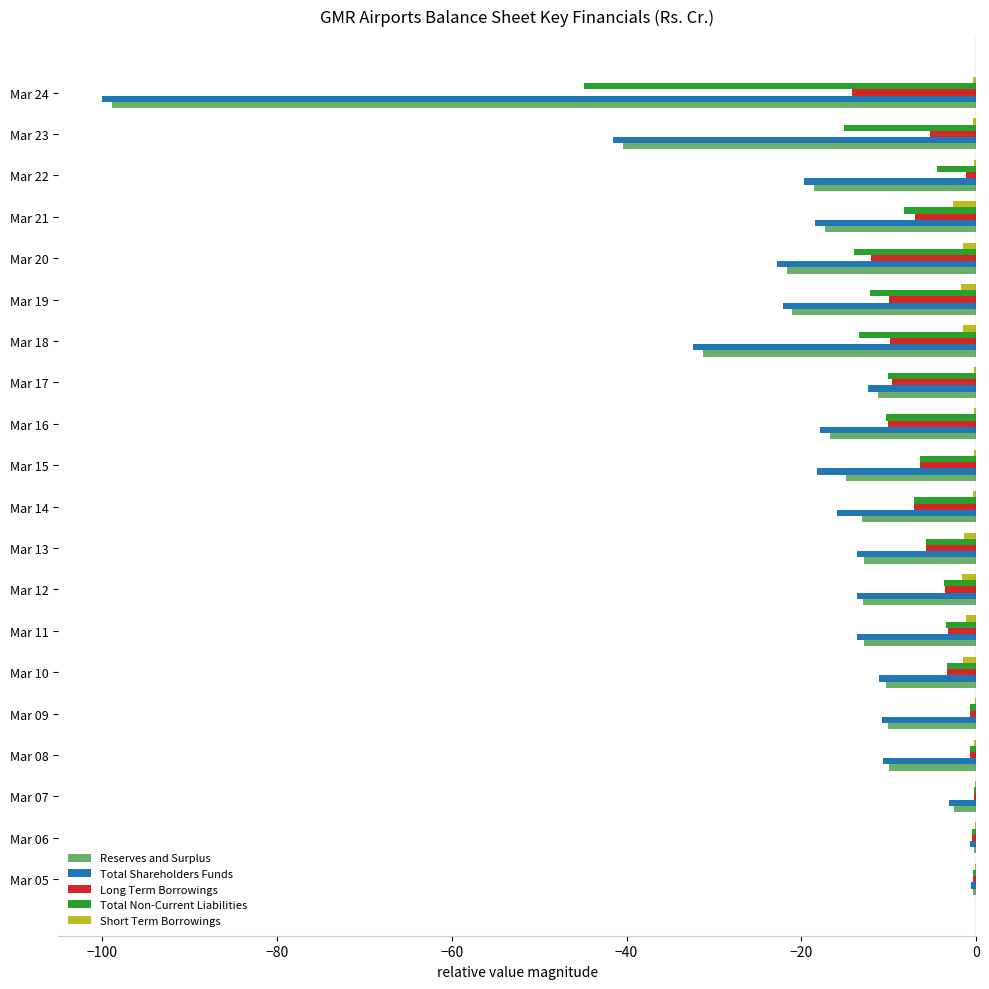

The Total Shareholders Funds series shows -13.9 at Mar 23. True or false?

False